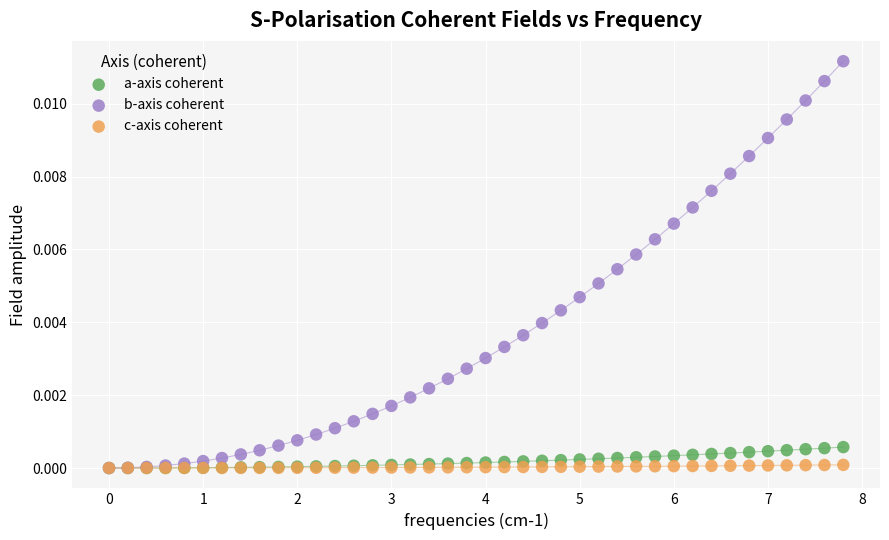

What are all the series names shown in the legend?

a-axis coherent, b-axis coherent, c-axis coherent